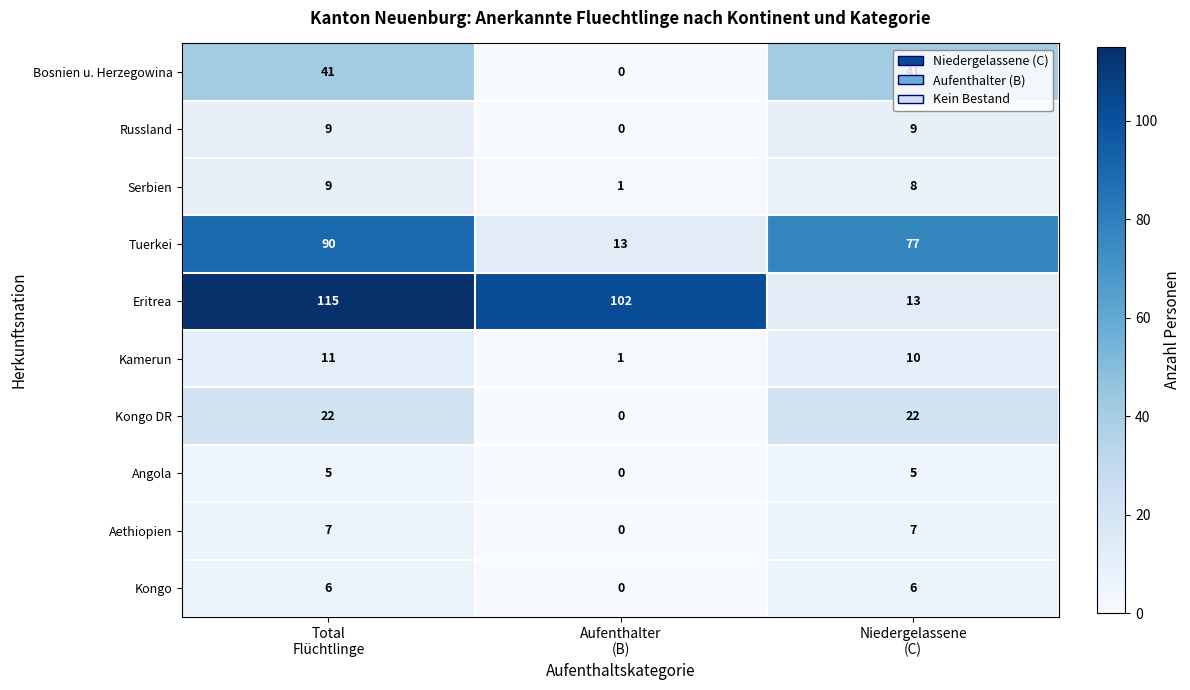

What is the sum of all Russland values?

18